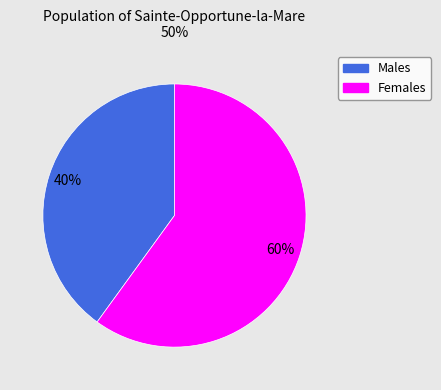

Is there any slice that represents more than half of the pie?

Yes